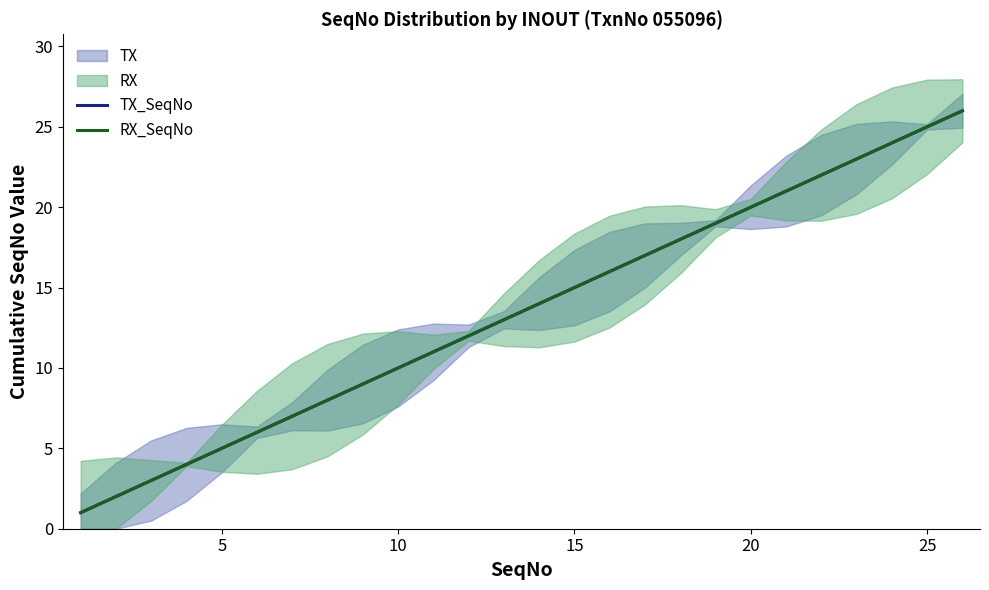

Which series has the widest spread of values?

TX_SeqNo